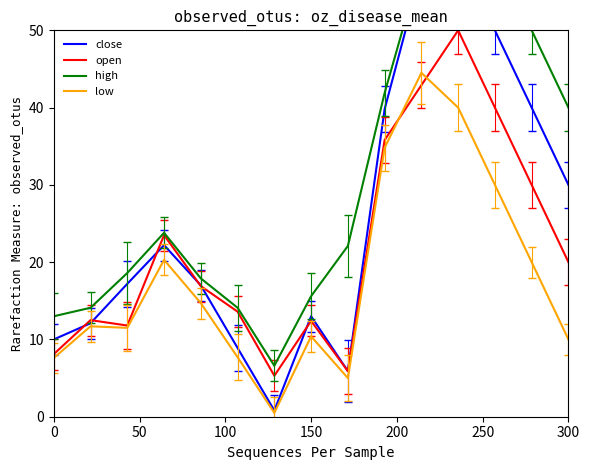

The value of open at 300 is 20.0. True or false?

True